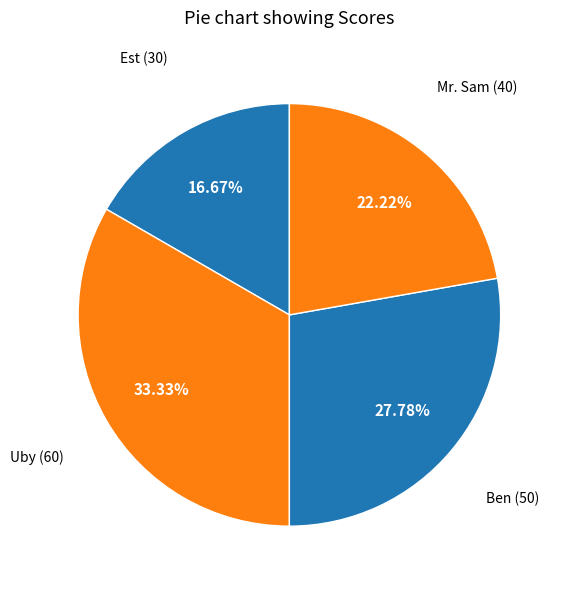

How many segments does this pie chart have?

4